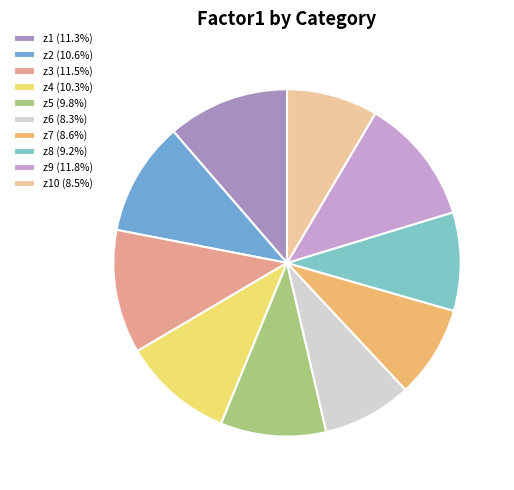

How many segments does this pie chart have?

10